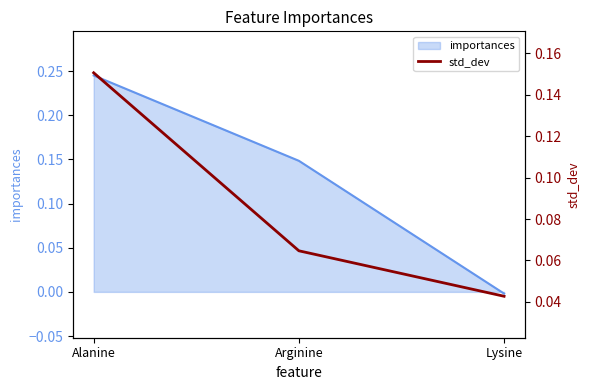

Reading left to right, list all the values displayed in this chart.

0.2	0.1	0.0